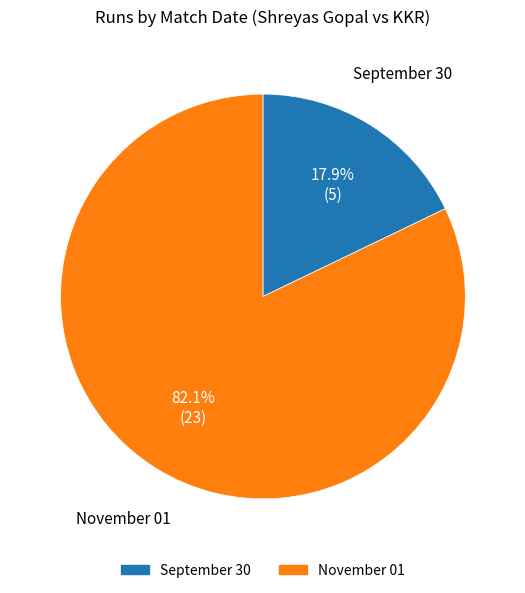

To the nearest percent, what is the difference between the largest and smallest slice percentages?

64%